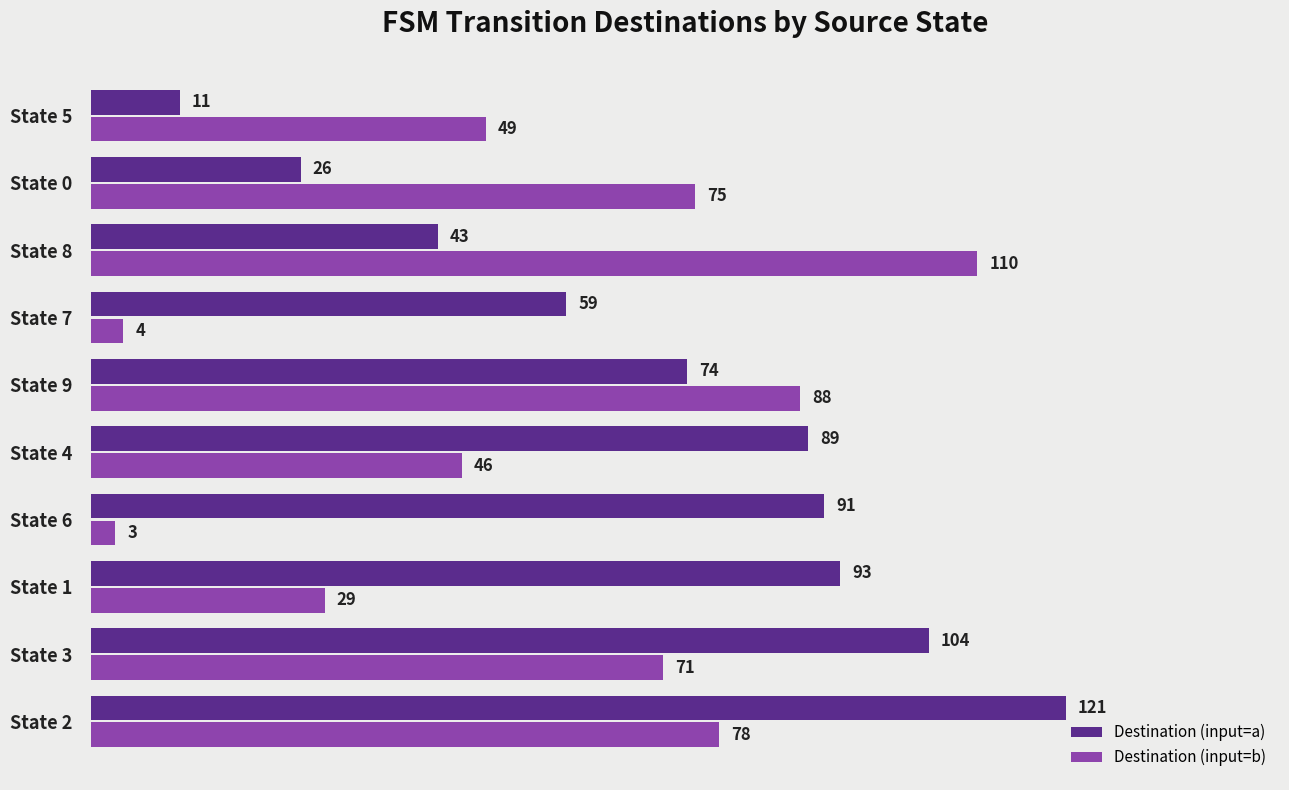

Which series has the widest spread of values?

Destination (input=a)